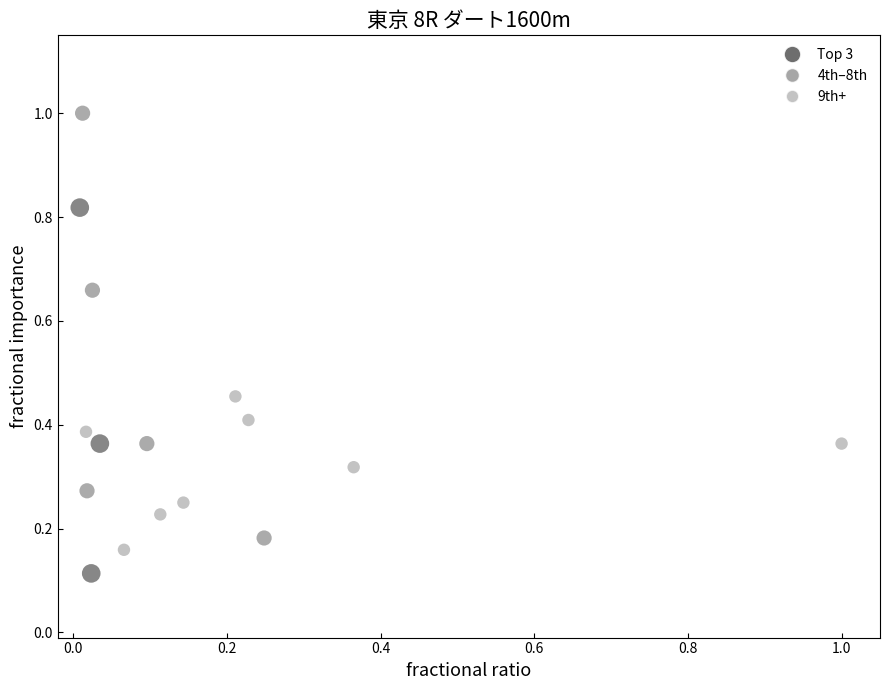

What is the range of X values (max minus min)?

1.0